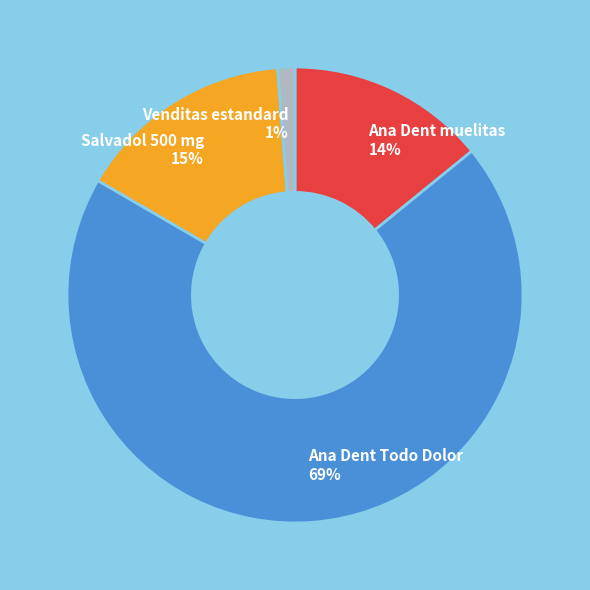

Combined, do Ana Dent muelitas and Salvadol 500 mg account for over 50%?

No